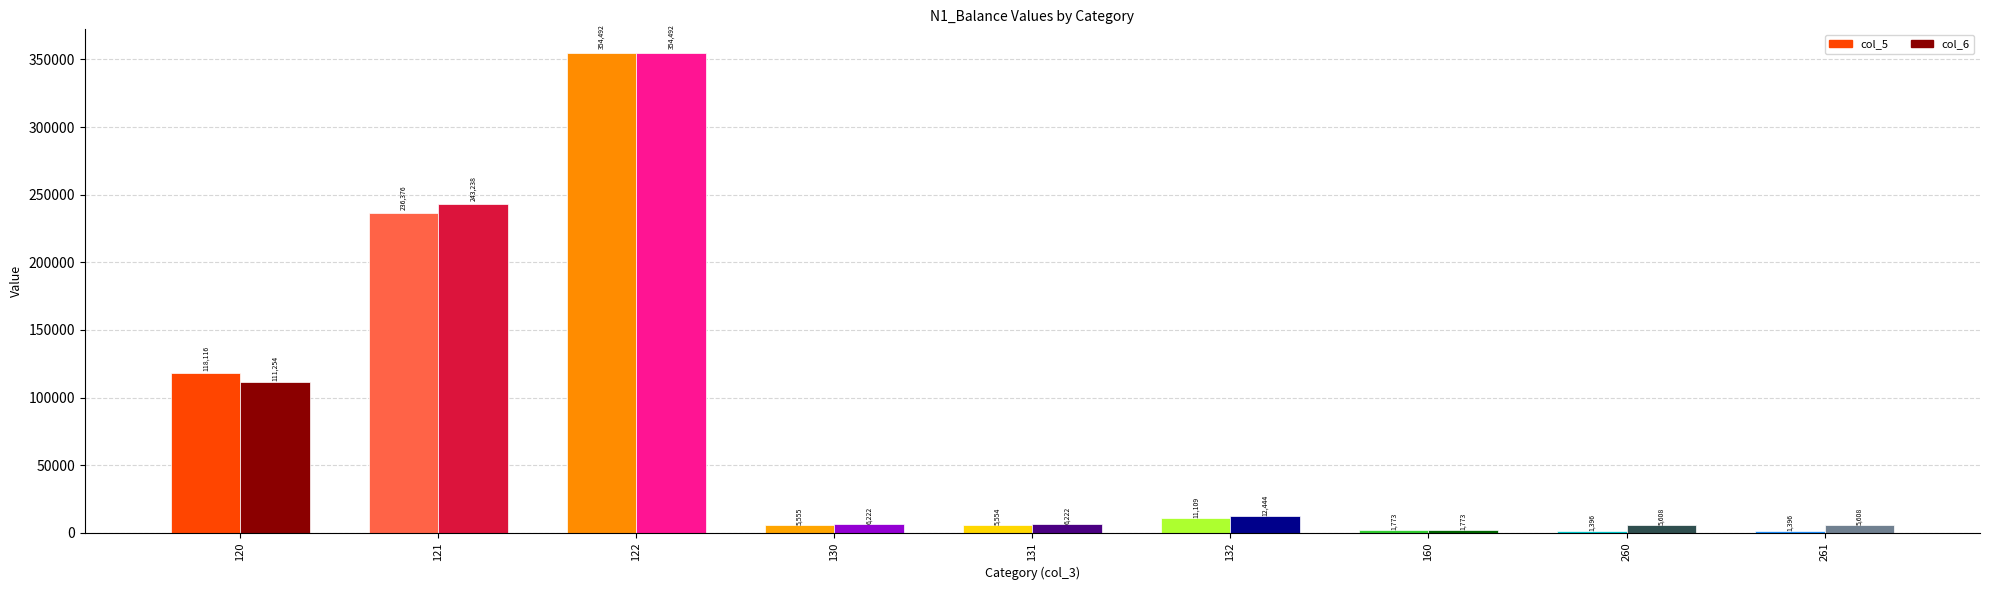

What is the spread (max minus min) of values at 121?

6862.0